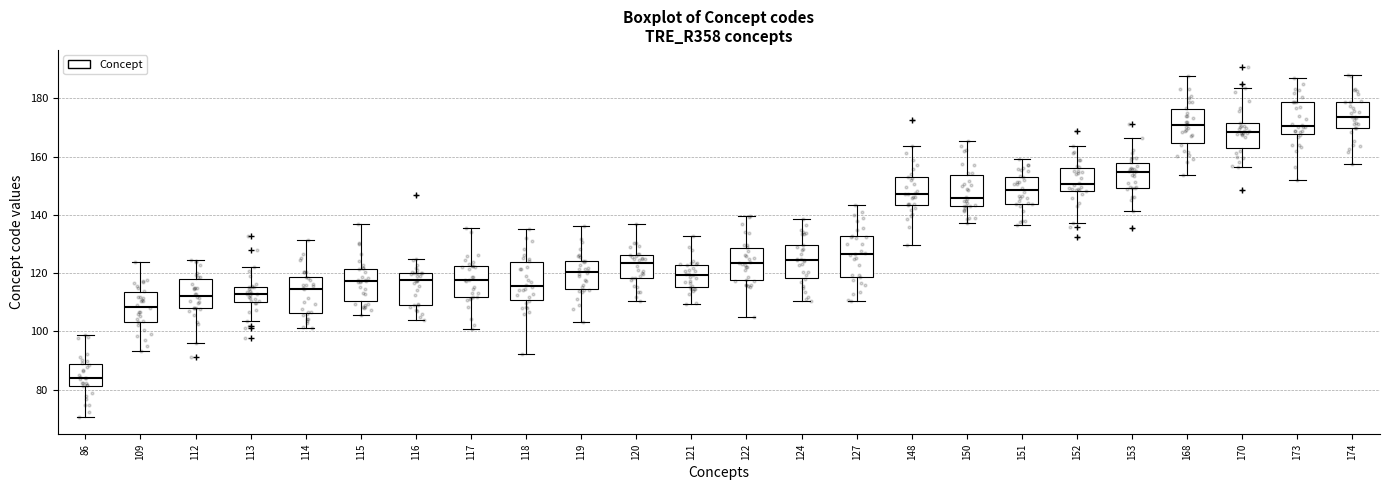

Reading left to right, transcribe this box plot: for each box, give where its median line is, the range the box spans, and where its two whiskers end, as read against the y-axis. The values are not printed on the chart, so give them approximately, as read against the axis.

86: median 84, box 82 to 88, whiskers 70 to 98
109: median 108, box 104 to 114, whiskers 94 to 124
112: median 112, box 108 to 118, whiskers 96 to 124
113: median 112, box 110 to 116, whiskers 104 to 122
114: median 114, box 106 to 118, whiskers 102 to 132
115: median 118, box 110 to 122, whiskers 106 to 136
116: median 118, box 110 to 120, whiskers 104 to 124
117: median 118, box 112 to 122, whiskers 100 to 136
118: median 116, box 110 to 124, whiskers 92 to 134
119: median 120, box 114 to 124, whiskers 104 to 136
120: median 124, box 118 to 126, whiskers 110 to 136
121: median 120, box 116 to 122, whiskers 110 to 132
122: median 124, box 118 to 128, whiskers 106 to 140
124: median 124, box 118 to 130, whiskers 110 to 138
127: median 126, box 118 to 132, whiskers 110 to 144
148: median 148, box 144 to 152, whiskers 130 to 164
150: median 146, box 144 to 154, whiskers 138 to 166
151: median 148, box 144 to 154, whiskers 136 to 160
152: median 150, box 148 to 156, whiskers 138 to 164
153: median 154, box 150 to 158, whiskers 142 to 166
168: median 170, box 164 to 176, whiskers 154 to 188
170: median 168, box 164 to 172, whiskers 156 to 184
173: median 170, box 168 to 178, whiskers 152 to 188
174: median 174, box 170 to 178, whiskers 158 to 188